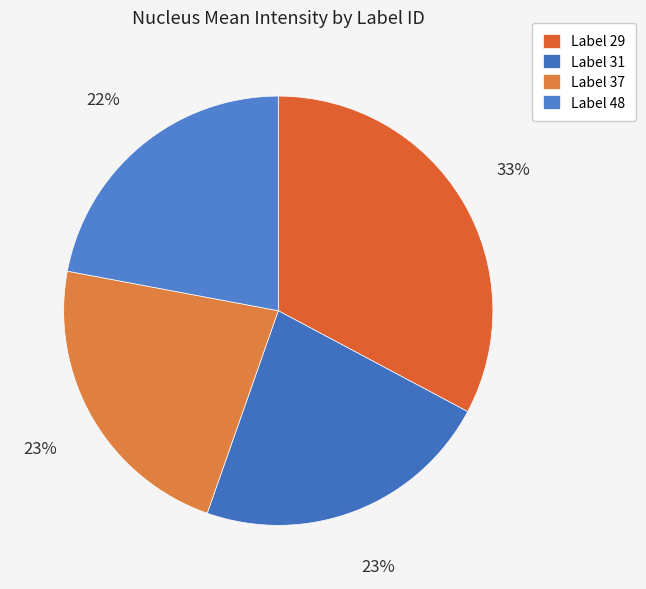

How many segments does this pie chart have?

4